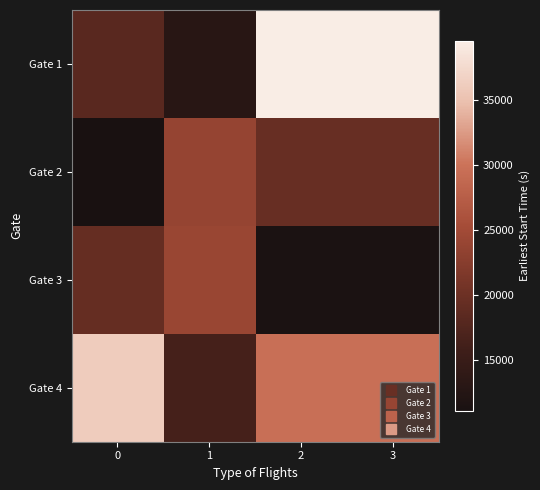

Reading left to right, what are all the values shown in this chart?

Gate 1: 0=18300.5	1=12971.0	2=39567.3	3=39567.3
Gate 2: 0=11073.5	1=23789.4	2=19596.4	3=19596.4
Gate 3: 0=19343.6	1=24120.8	2=11323.9	3=11323.9
Gate 4: 0=36163.0	1=16365.2	2=29616.0	3=29616.0